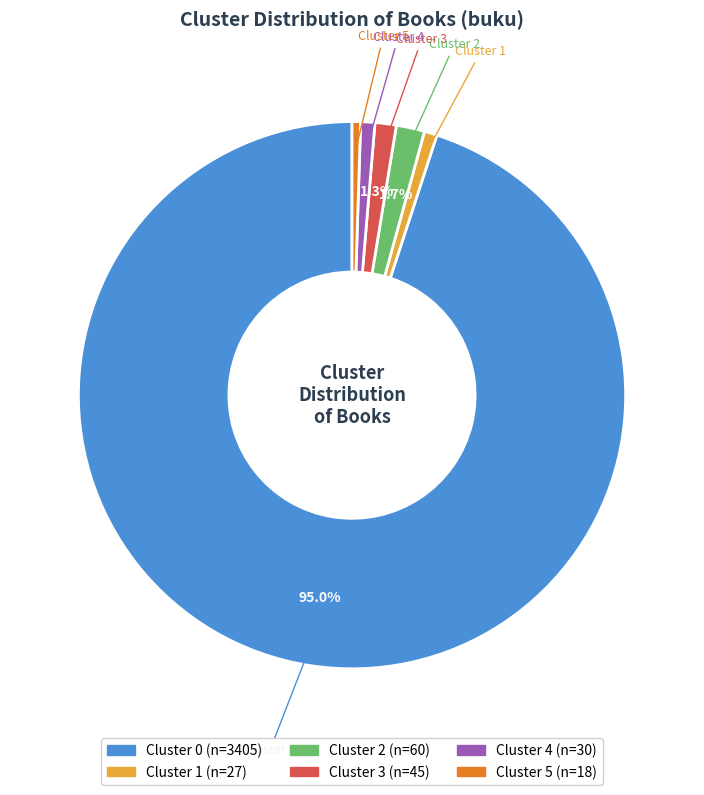

How many segments does this pie chart have?

6